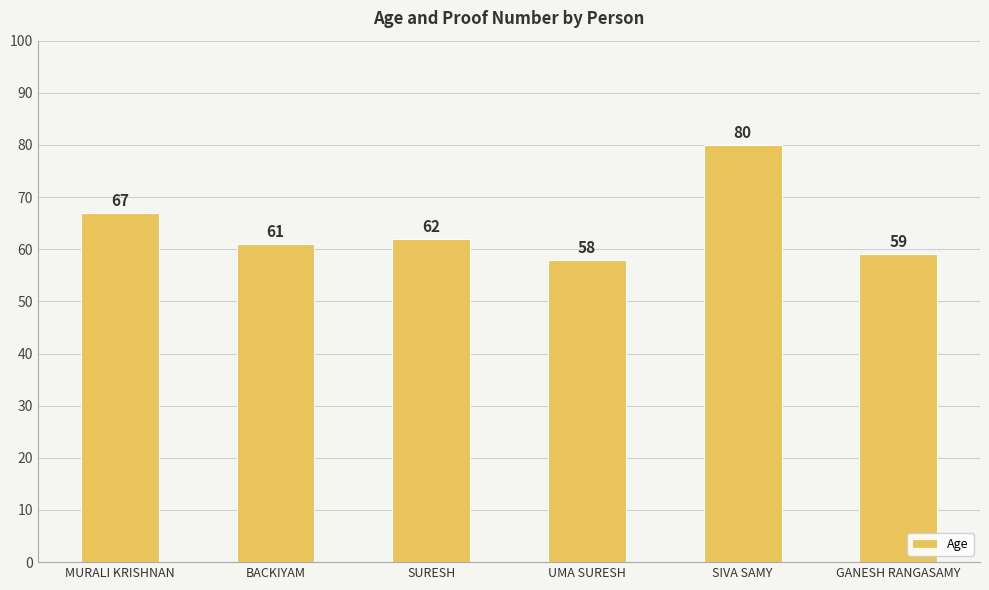

Does the chart contain stacked bars?

No